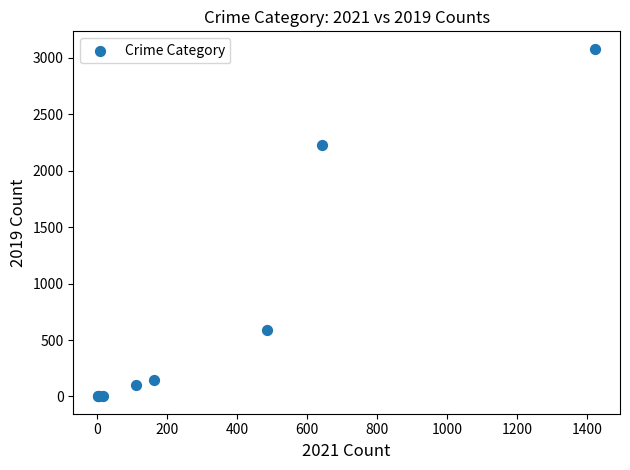

What Y value in the scatter plot is closest to 1540?

2230